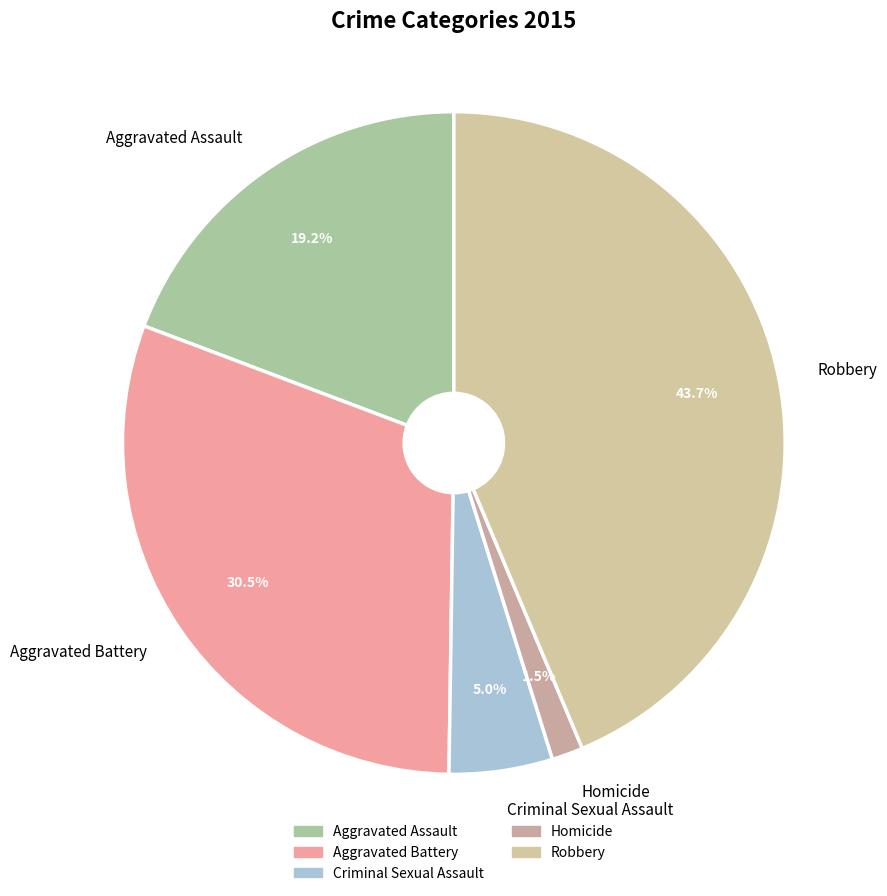

Which has a higher value, Homicide or Robbery?

Robbery